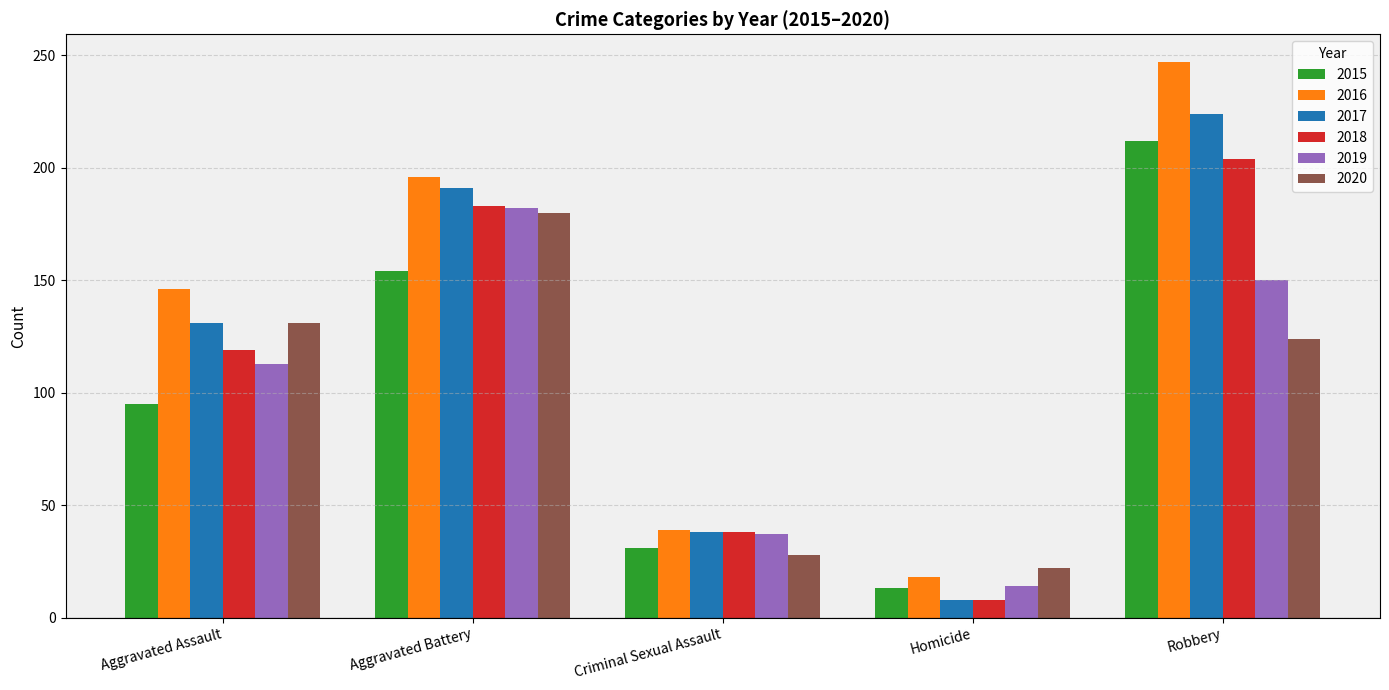

At which label is 2016 closest to 132?

Aggravated Assault